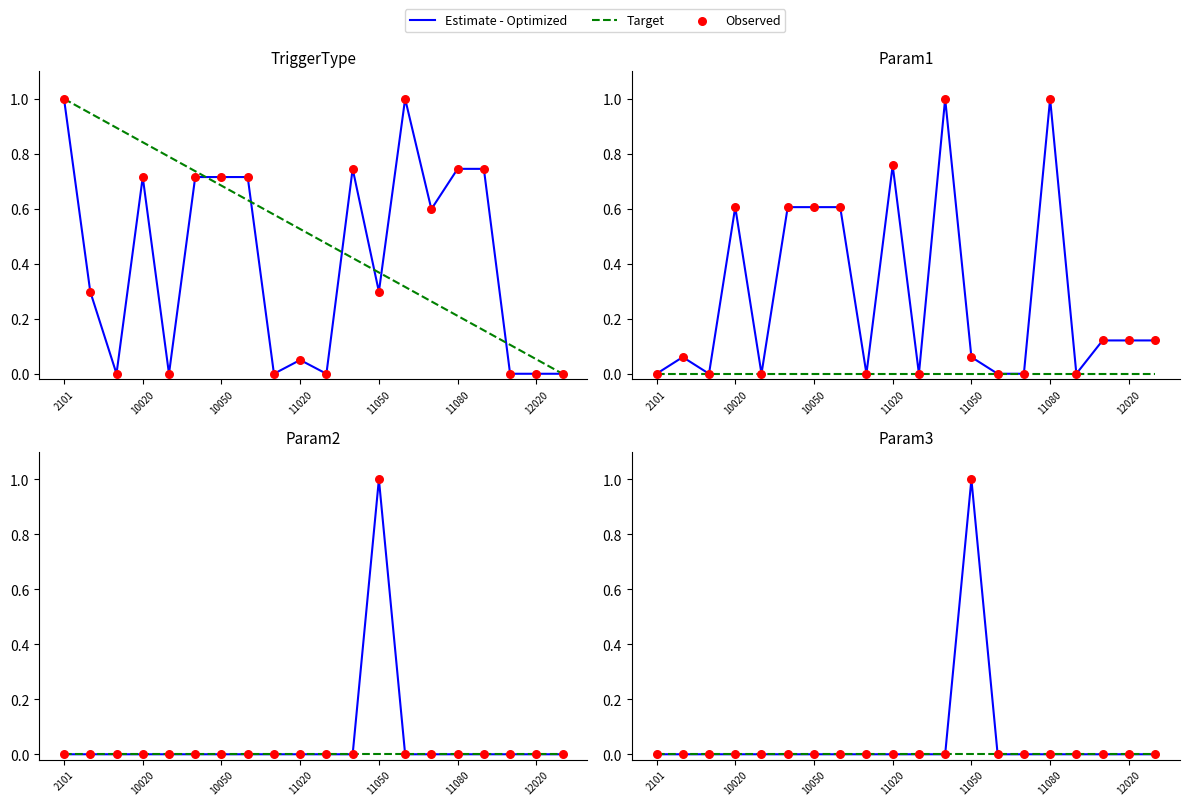

Which series contains the lowest Y value?

Estimate - Optimized